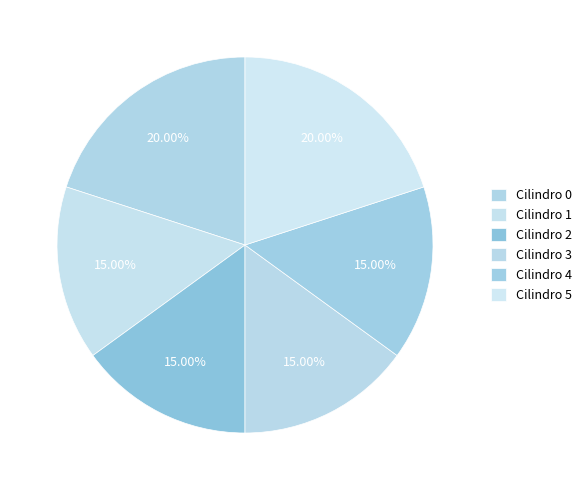

How many slices are in this pie chart?

6